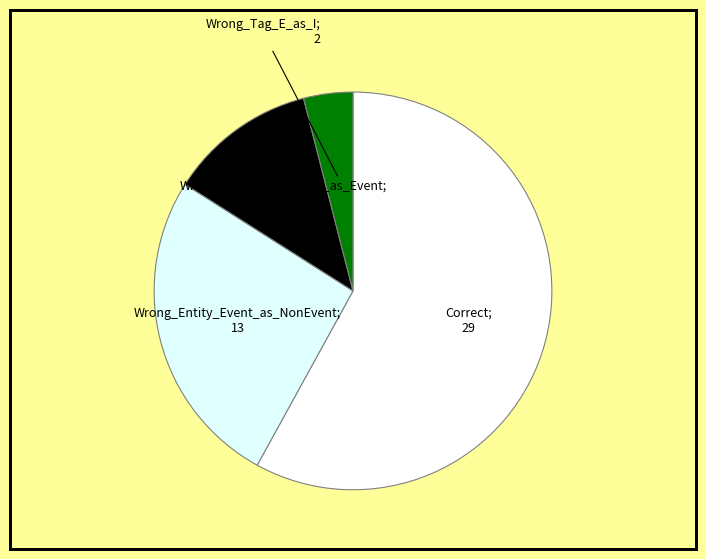

Rank the categories by value from lowest to highest.

Wrong_Tag_E_as_I, Wrong_Entity_NonEvent_as_Event, Wrong_Entity_Event_as_NonEvent, Correct